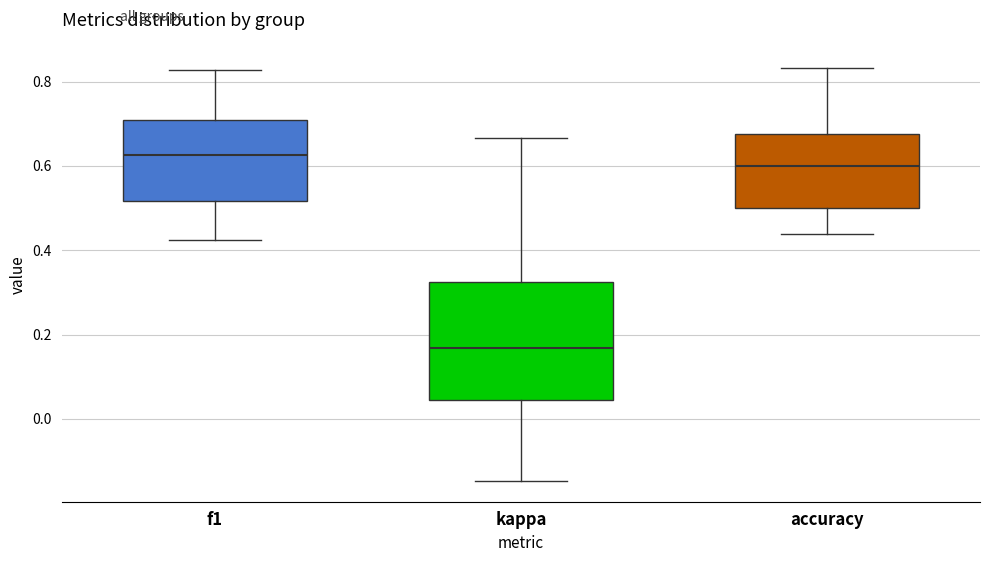

Which box is the tallest, from its lower edge to its upper edge?

kappa